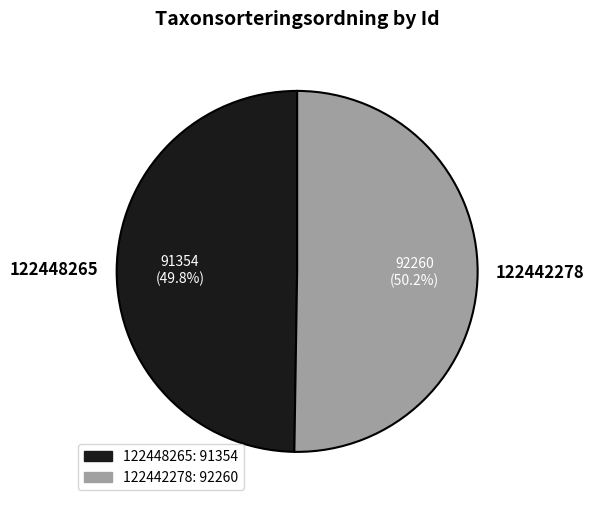

Is there a majority slice in this chart?

Yes